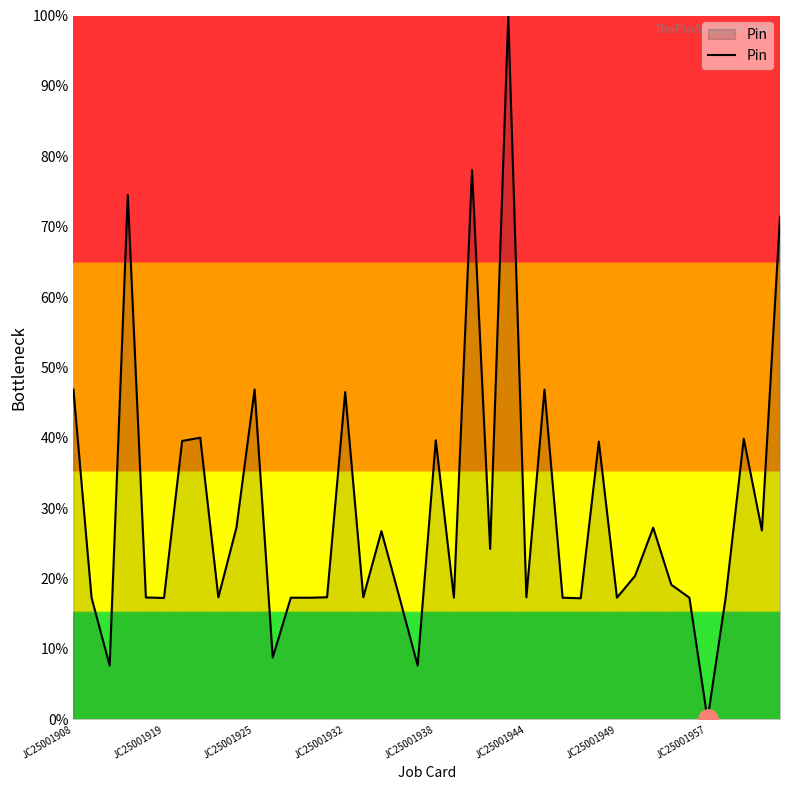

How many interior local valleys (lower than both neighbors) does the data have?

14